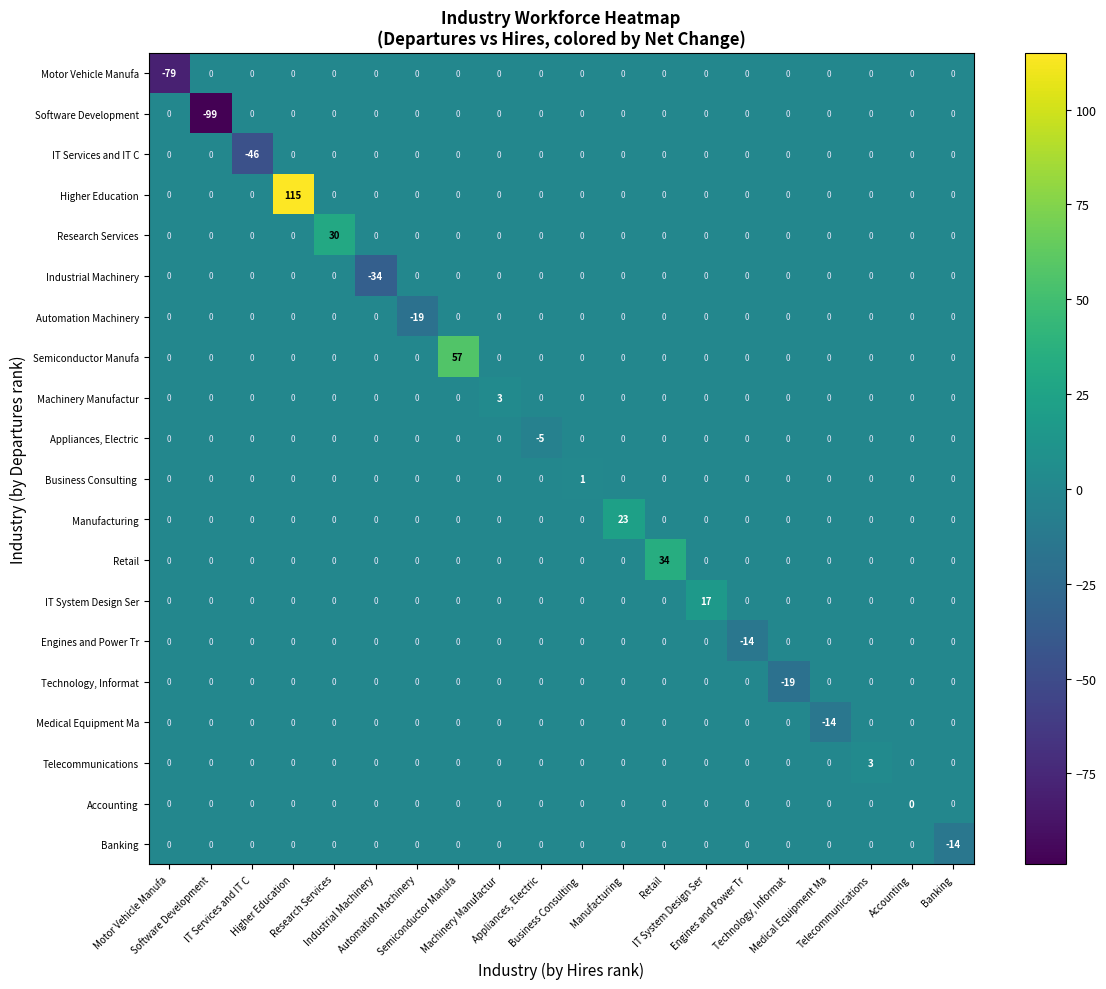

Which label corresponds to the smallest value in the chart?

Software Development